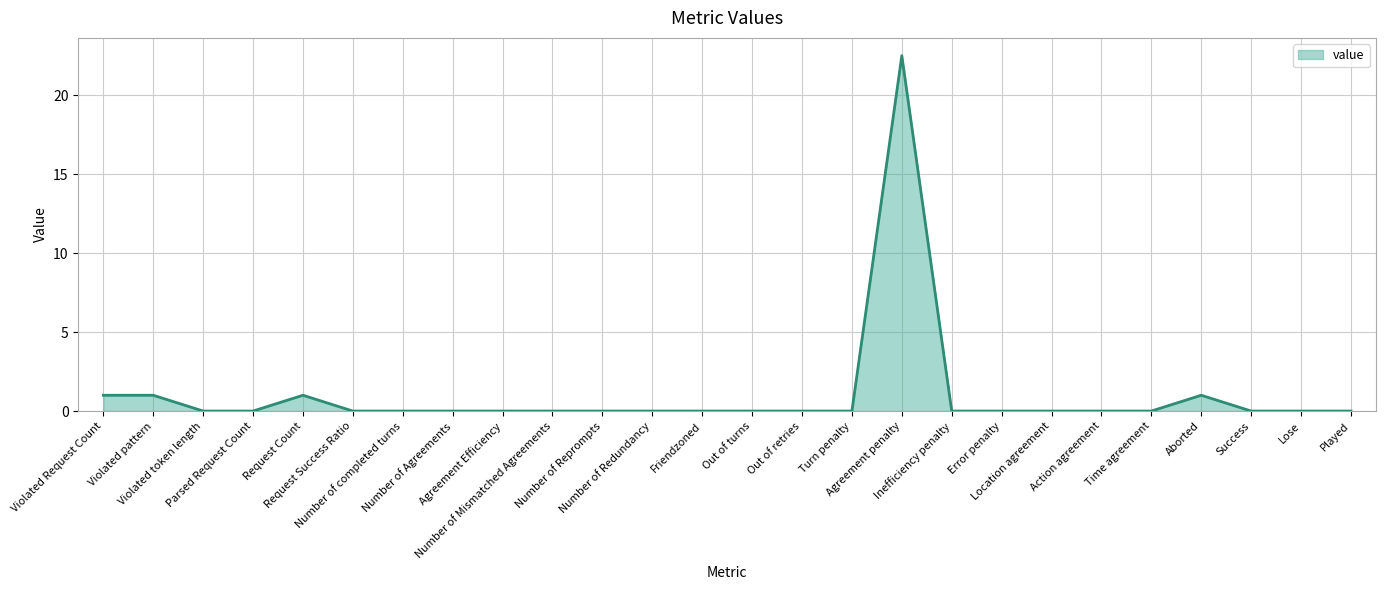

Is it true that the value at Number of completed turns is 0.0?

True